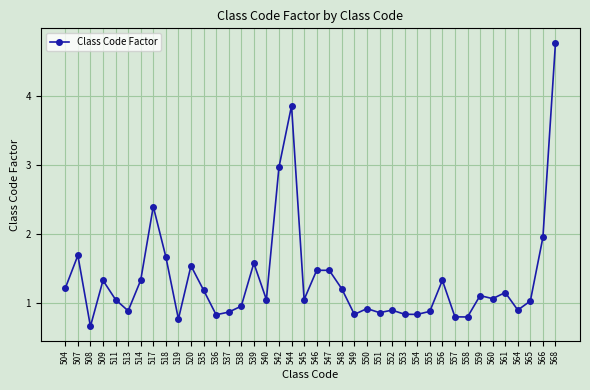

How many values exceed 1?

24